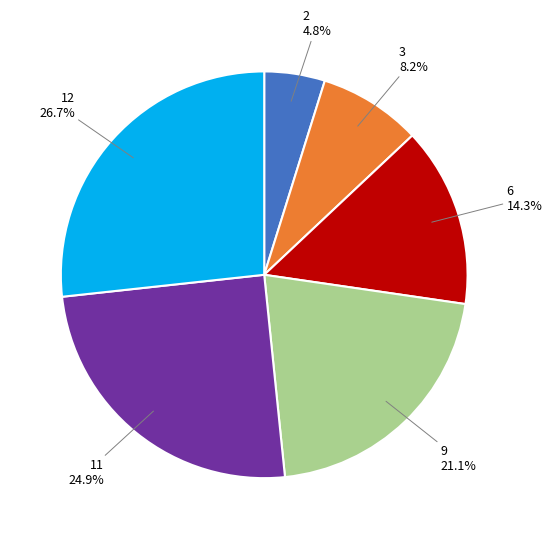

To the nearest percent, what is the difference between the largest and smallest slice percentages?

22%